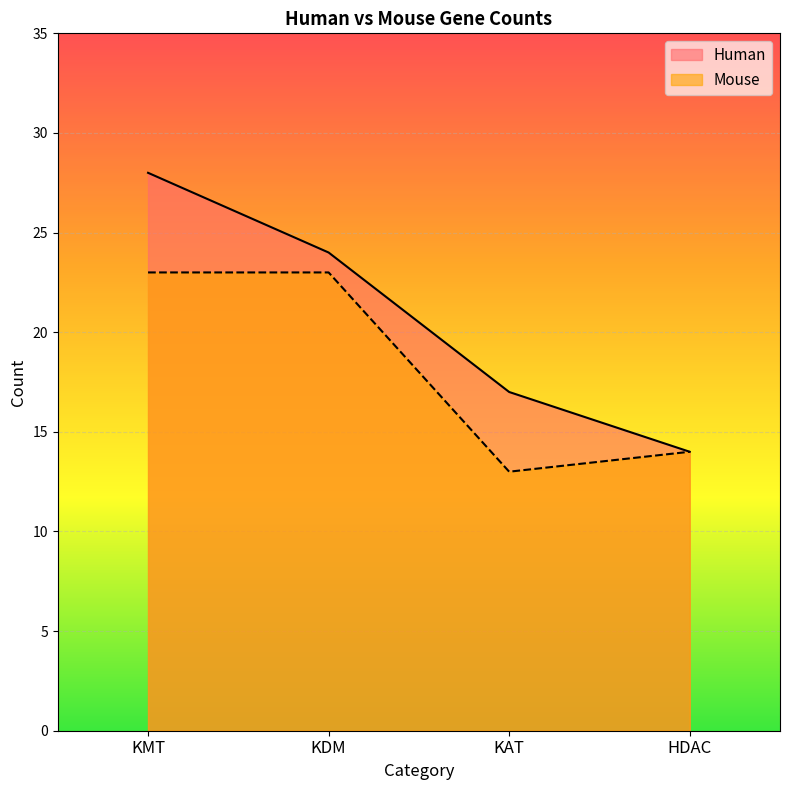

At how many categories does at least one series exceed 13?

4